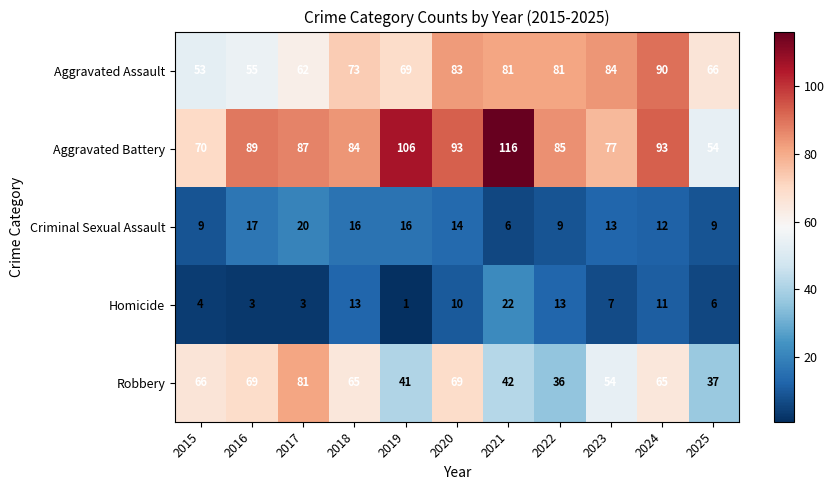

How many series are shown in this chart?

5